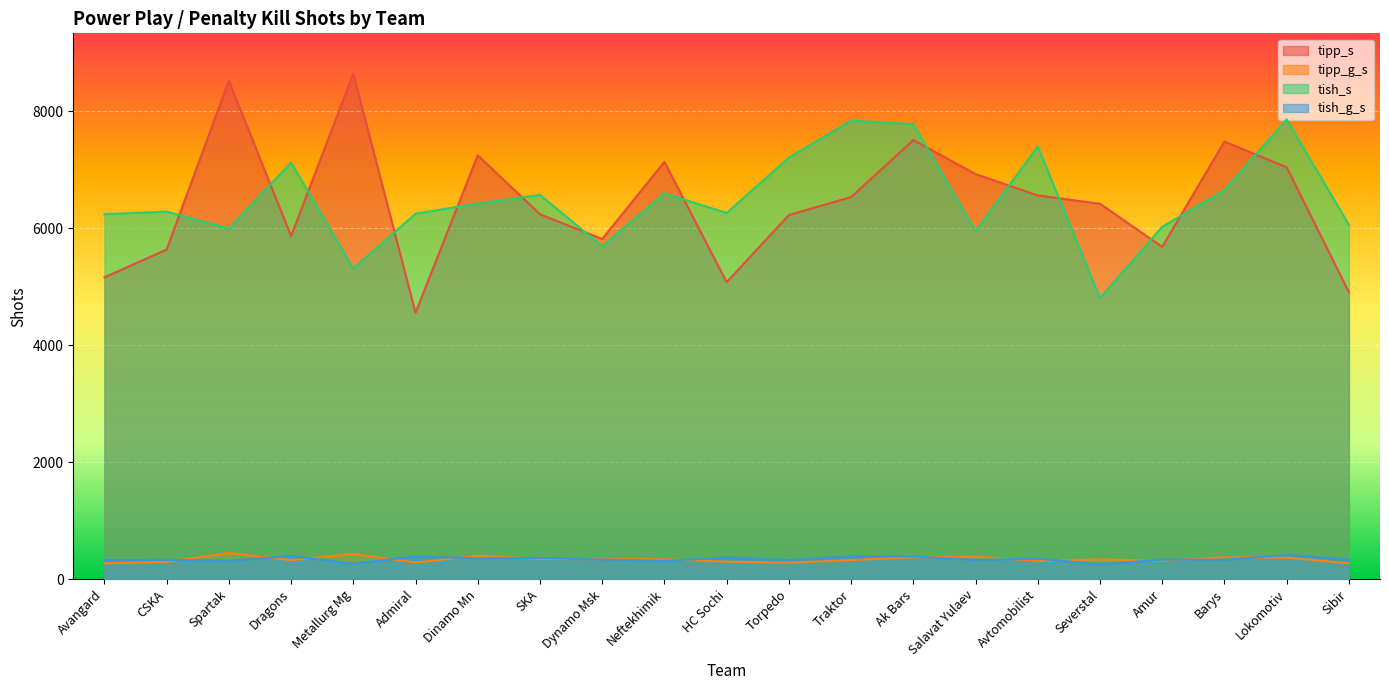

Which series changed the most between Amur and Lokomotiv?

tish_s